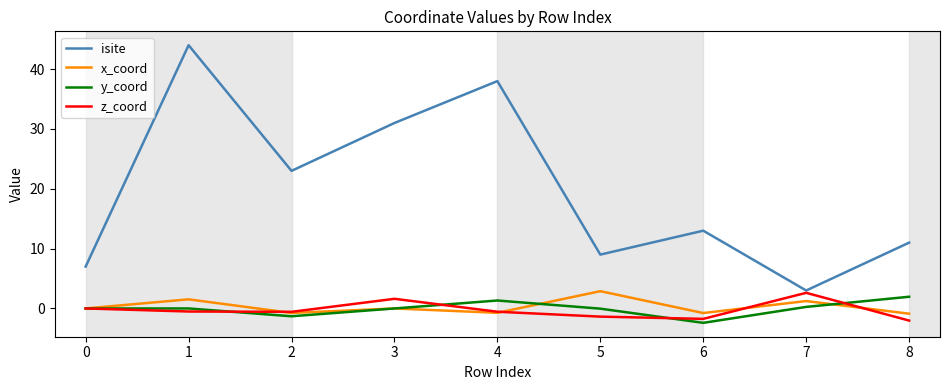

The y_coord series shows -0.0 at 5. True or false?

True